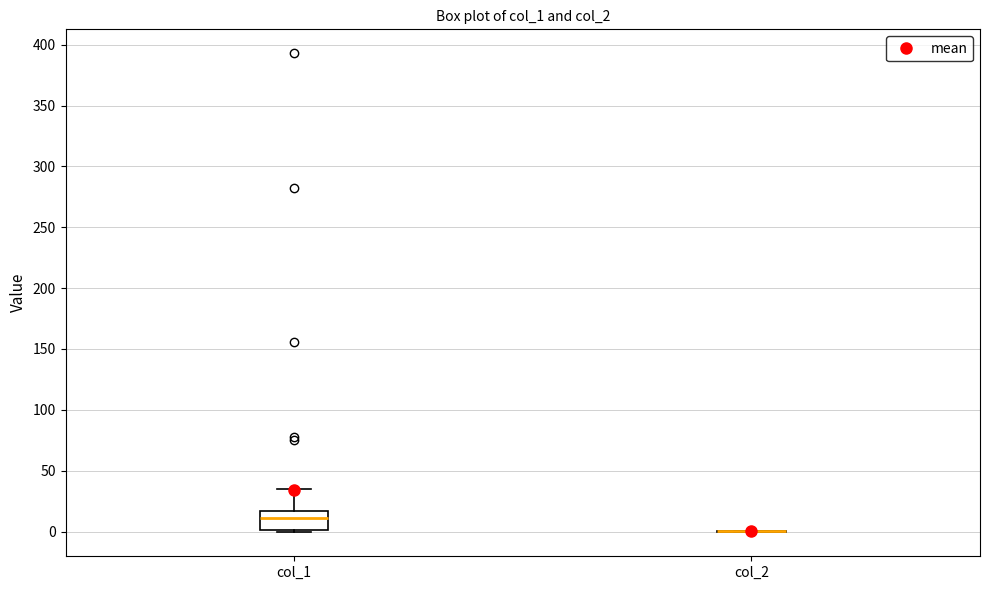

Reading left to right, transcribe this box plot: for each box, give where its median line is, the range the box spans, and where its two whiskers end, as read against the y-axis. The values are not printed on the chart, so give them approximately, as read against the axis.

col_1: median 10, box 0 to 15, whiskers 0 to 35
col_2: box collapsed to a line at 0, whiskers 0 to 0